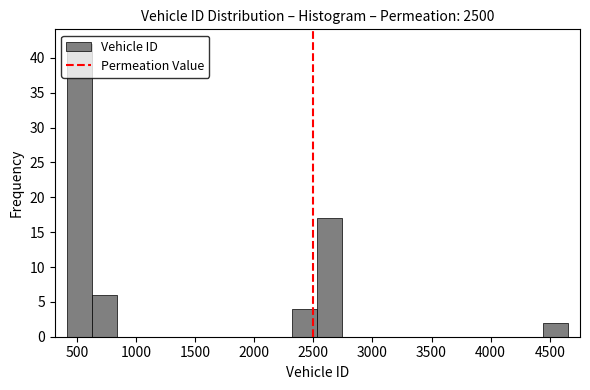

Reading left to right, transcribe this chart: for each bar, give the range it covers on the x-axis and its height. Neither the bar edges nor the heights are printed on the chart, so give them approximately, as read against the axes.

400 to 650: 42
650 to 850: 6
850 to 1050: 0
1050 to 1250: 0
1250 to 1450: 0
1450 to 1700: 0
1700 to 1900: 0
1900 to 2100: 0
2100 to 2300: 0
2300 to 2550: 4
2550 to 2750: 17
2750 to 2950: 0
2950 to 3150: 0
3150 to 3400: 0
3400 to 3600: 0
3600 to 3800: 0
3800 to 4000: 0
4000 to 4250: 0
4250 to 4450: 0
4450 to 4650: 2